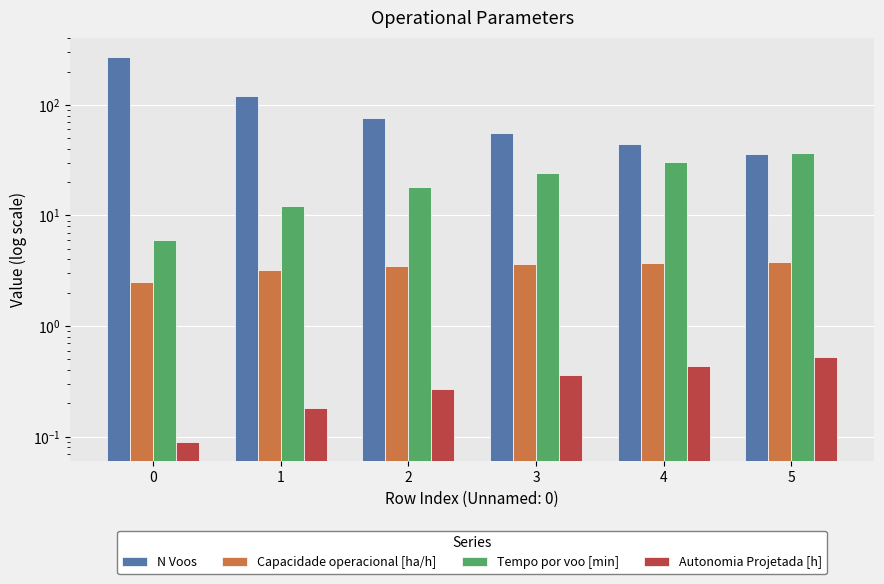

At which label does N Voos reach its minimum?

5